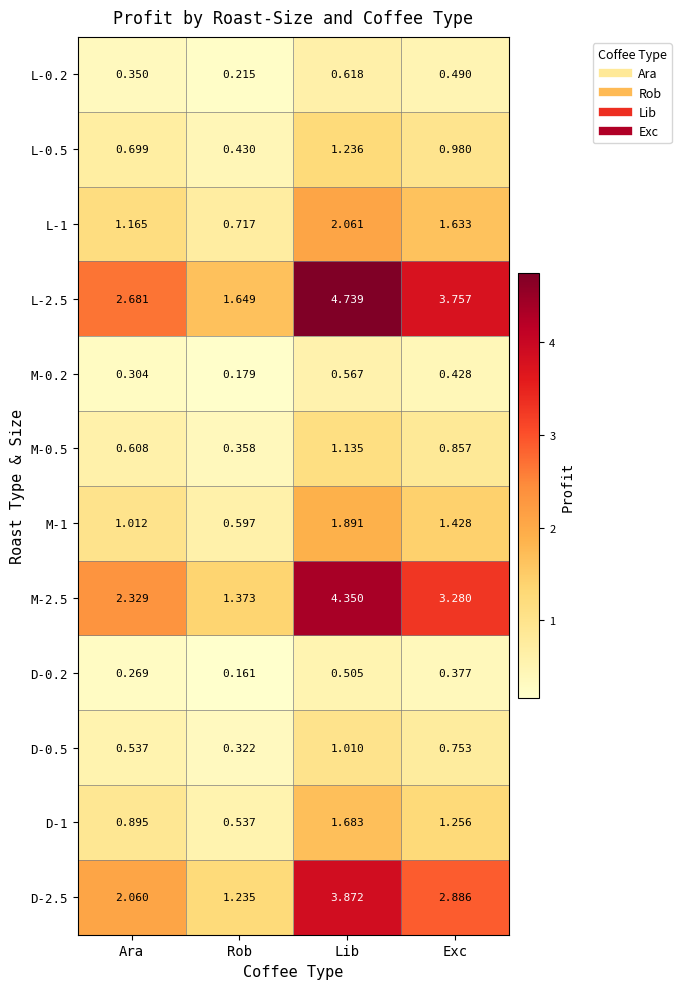

At which label is M-0.5 closest to 0?

Rob